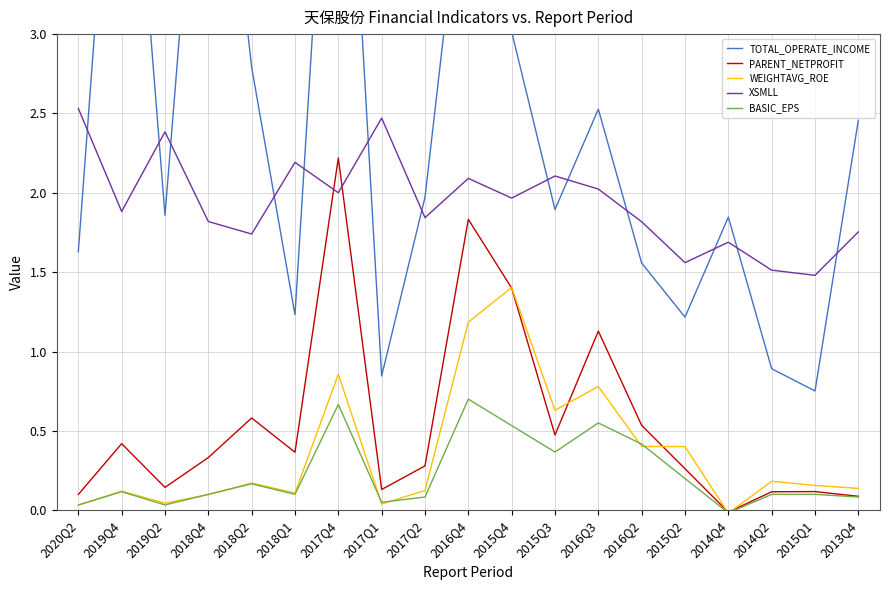

How many values in PARENT_NETPROFIT are above zero?

18